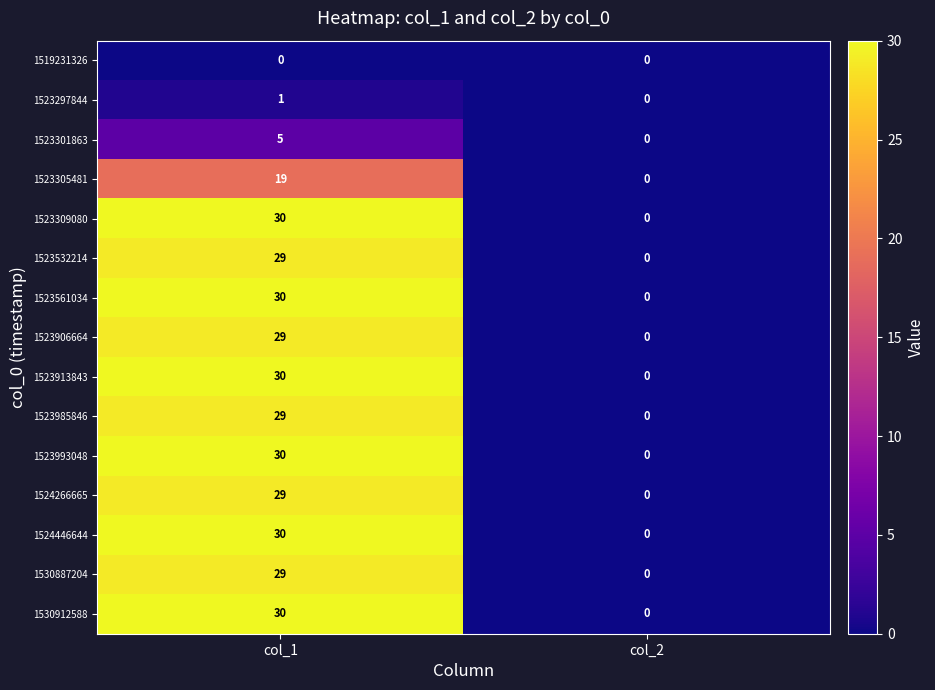

Reading left to right, extract all data points from this chart.

1519231326: 0	0
1523297844: 1	0
1523301863: 5	0
1523305481: 19	0
1523309080: 30	0
1523532214: 29	0
1523561034: 30	0
1523906664: 29	0
1523913843: 30	0
1523985846: 29	0
1523993048: 30	0
1524266665: 29	0
1524446644: 30	0
1530887204: 29	0
1530912588: 30	0